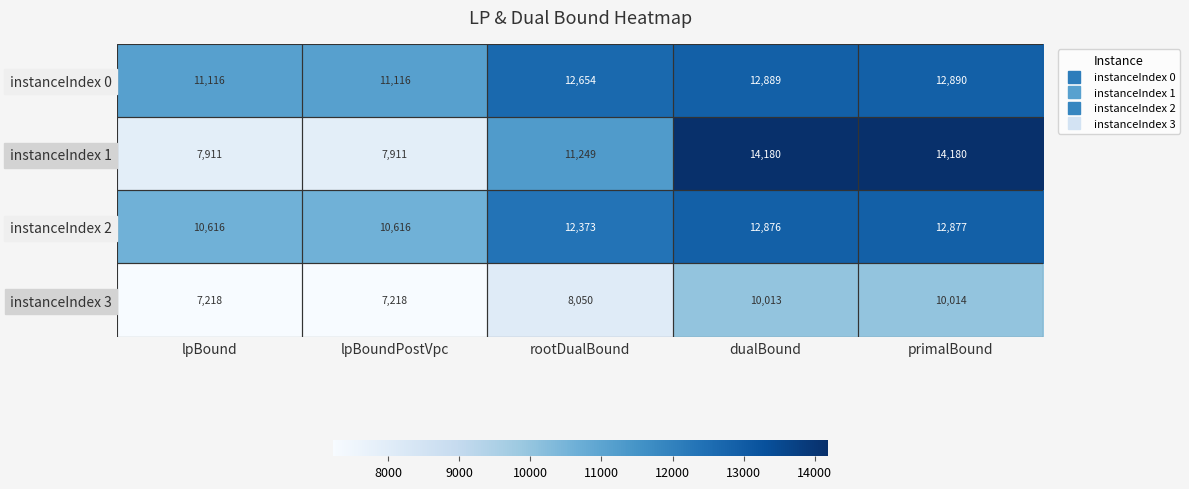

What is the approximate value of instanceIndex 0 at primalBound, to the nearest 50?

12900